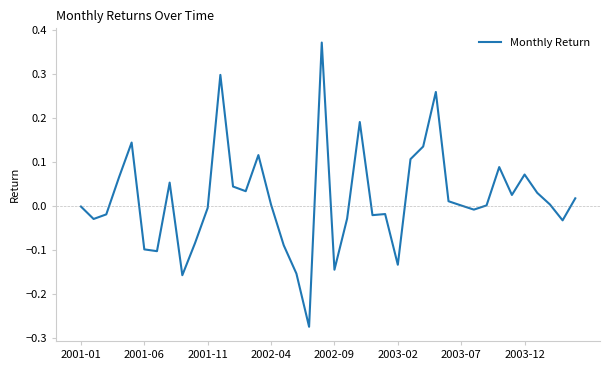

What is the difference between the maximum and minimum values?

0.6